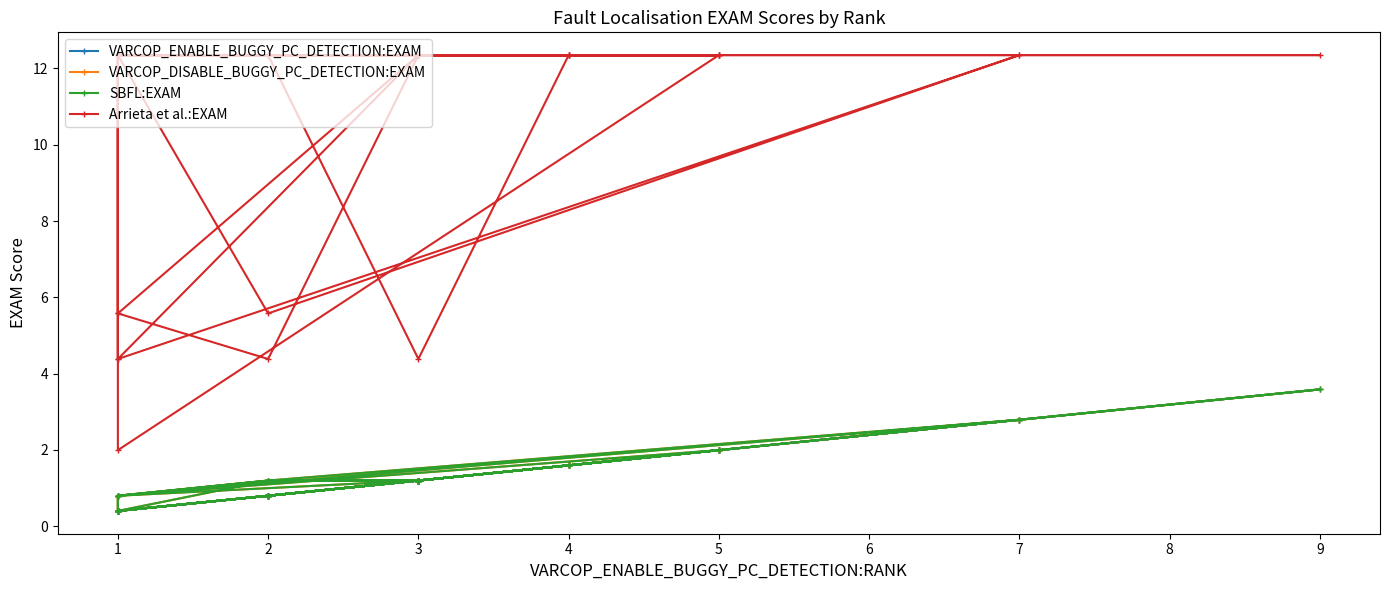

What is the lowest value of the VARCOP_DISABLE_BUGGY_PC_DETECTION:EXAM series?

0.4